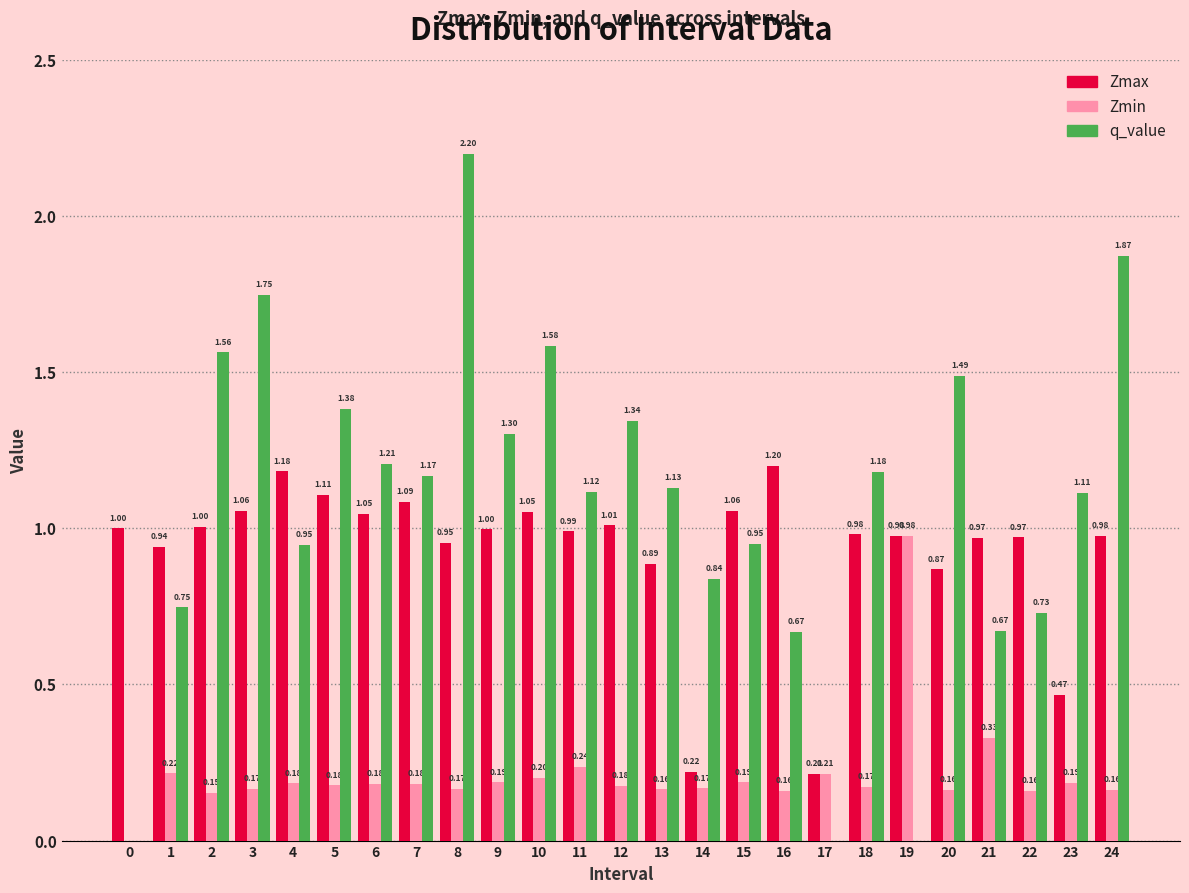

Is the value of Zmax at 2 greater than the value of q_value at 0?

Yes